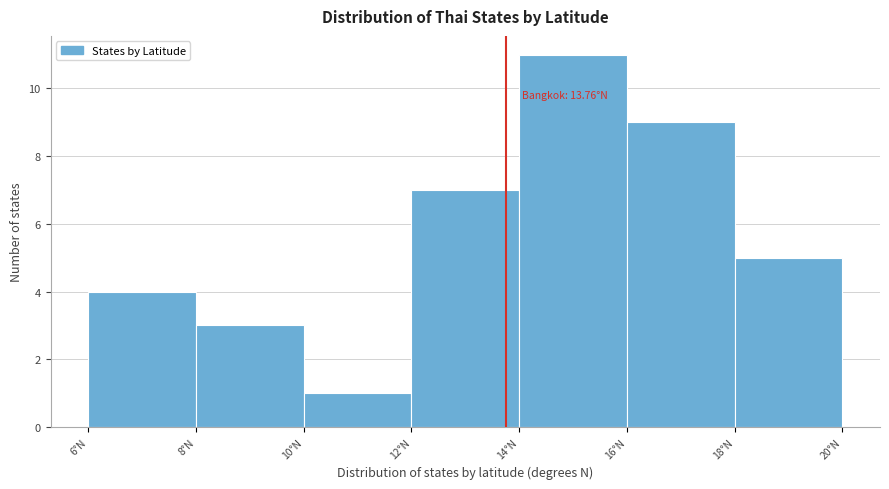

Over which range of the x-axis is the bar tallest?

14 to 16